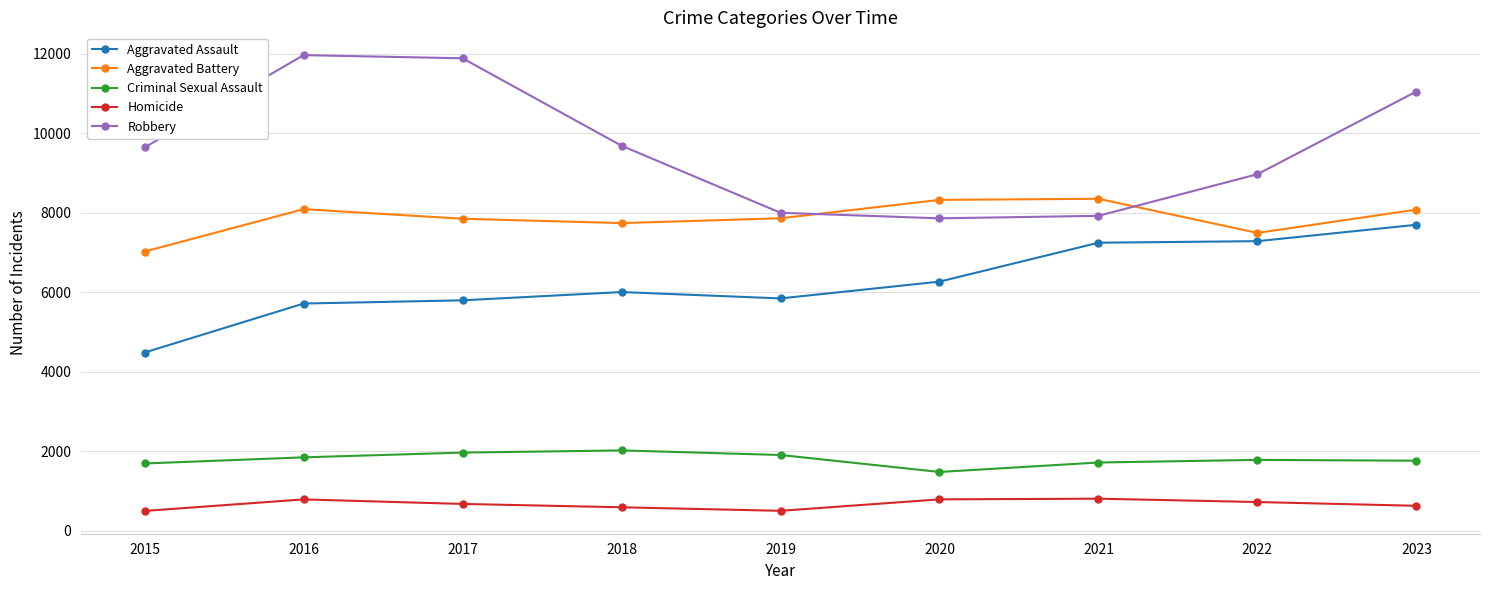

What is the total value across all series at 2016?

28388